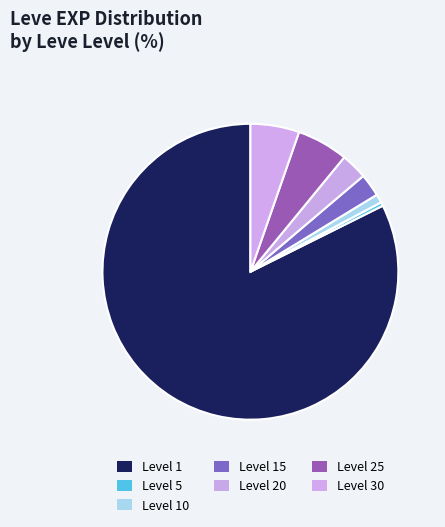

Count the number of slices in the pie.

7